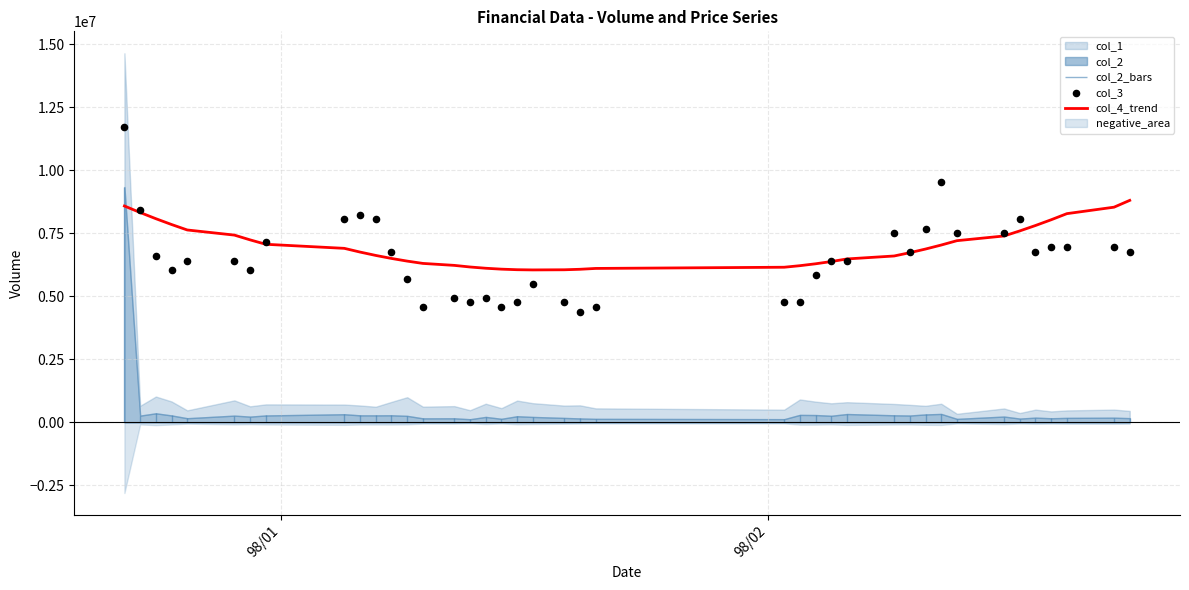

Which series contains the highest Y value?

col_3